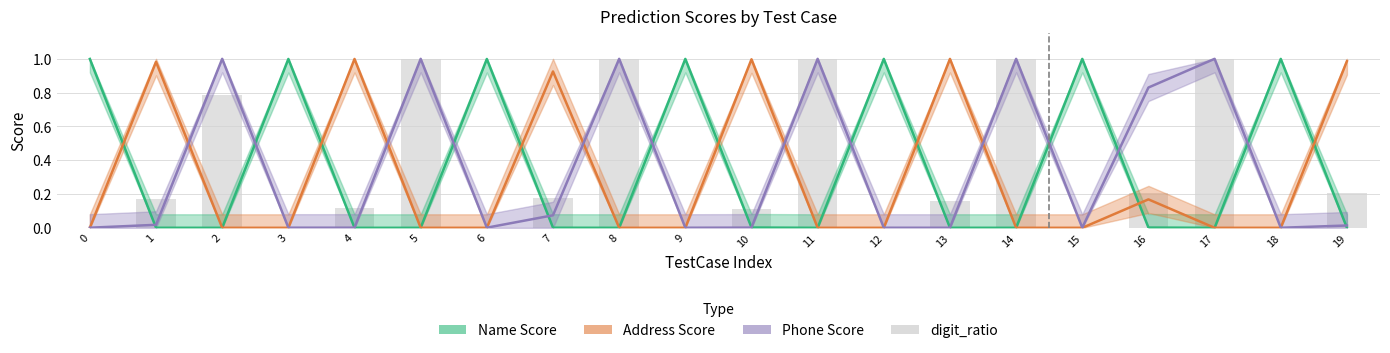

Reading left to right, transcribe all the data shown in this chart.

Name Score: 0=1.0	1=0.0	2=0.0	3=1.0	4=0.0	5=0.0	6=1.0	7=0.0	8=0.0	9=1.0	10=0.0	11=0.0	12=1.0	13=0.0	14=0.0	15=1.0	16=0.0	17=0.0	18=1.0	19=0.0
Address Score: 0=0.0	1=1.0	2=0.0	3=0.0	4=1.0	5=0.0	6=0.0	7=0.9	8=0.0	9=0.0	10=1.0	11=0.0	12=0.0	13=1.0	14=0.0	15=0.0	16=0.2	17=0.0	18=0.0	19=1.0
Phone Score: 0=0.0	1=0.0	2=1.0	3=0.0	4=0.0	5=1.0	6=0.0	7=0.1	8=1.0	9=0.0	10=0.0	11=1.0	12=0.0	13=0.0	14=1.0	15=0.0	16=0.8	17=1.0	18=0.0	19=0.0
digit_ratio: 0=0.0	1=0.2	2=0.8	3=0.0	4=0.1	5=1.0	6=0.0	7=0.2	8=1.0	9=0.0	10=0.1	11=1.0	12=0.0	13=0.2	14=1.0	15=0.0	16=0.2	17=1.0	18=0.0	19=0.2